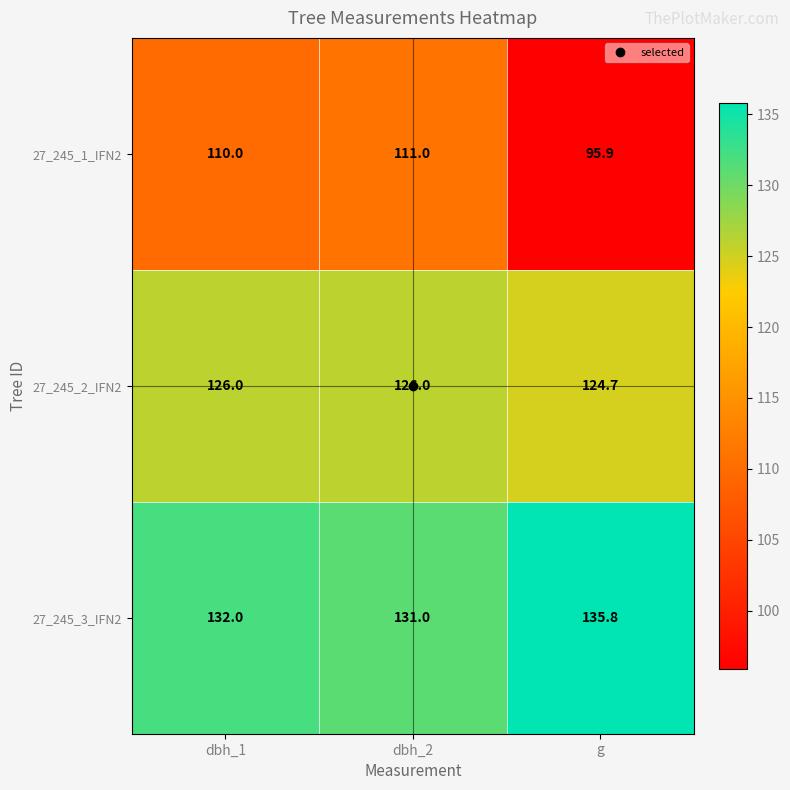

What is the approximate value of 27_245_1_IFN2 at dbh_1?

110.0